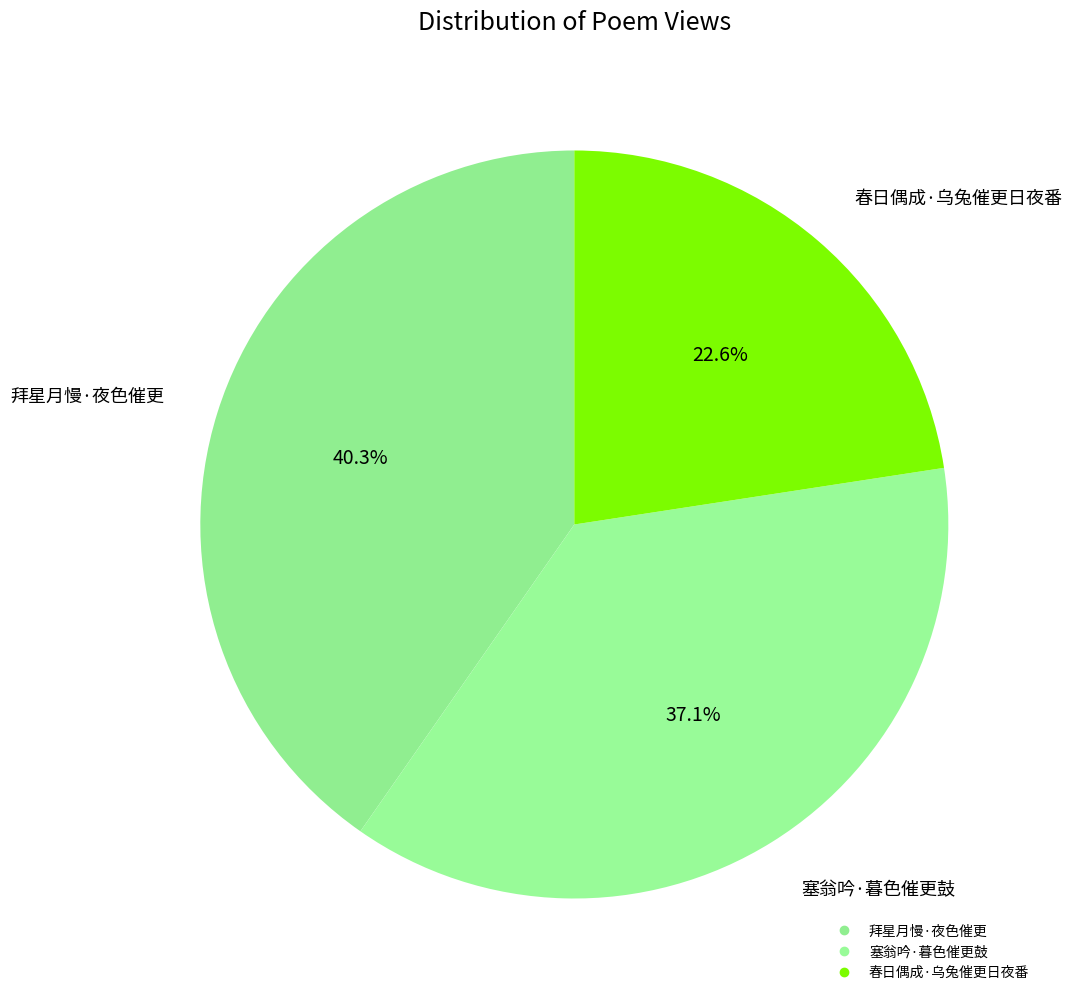

How many slices are in this pie chart?

3